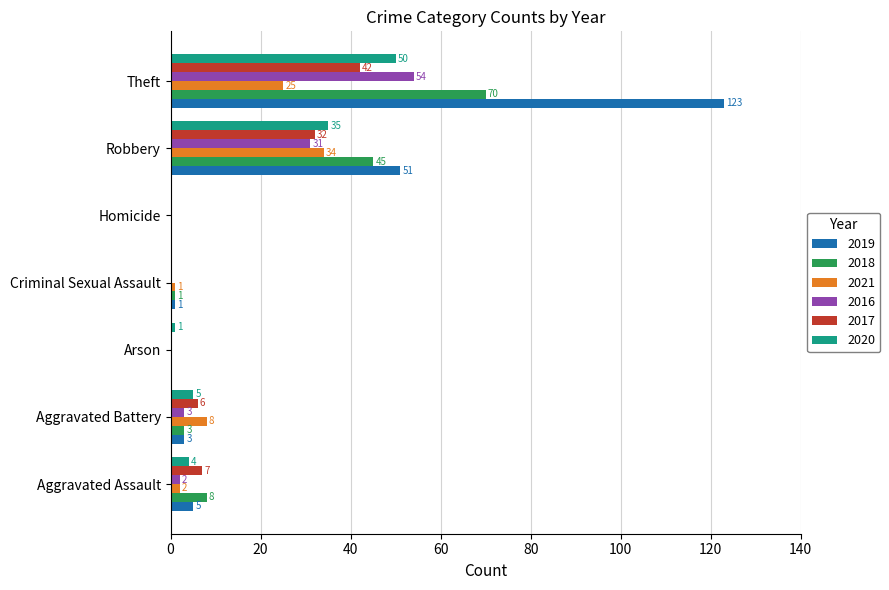

How many categories are shown in the chart?

7